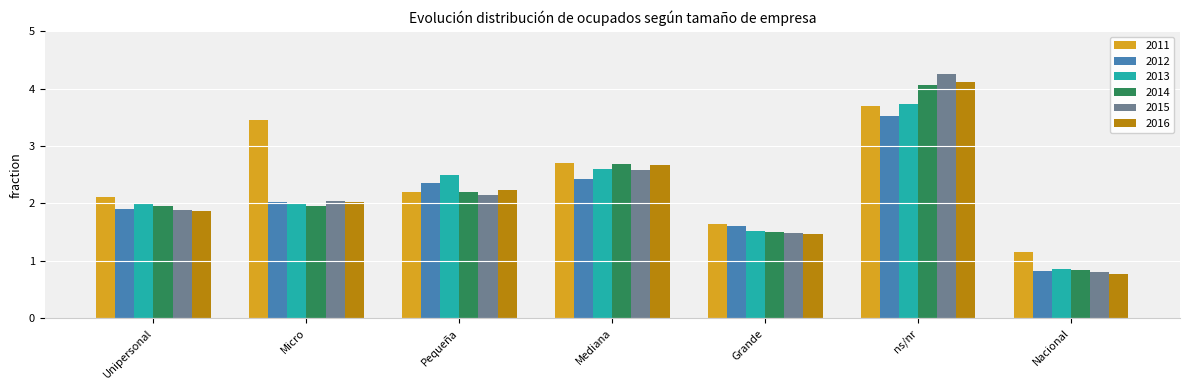

What is the maximum value shown in the chart?

4.3